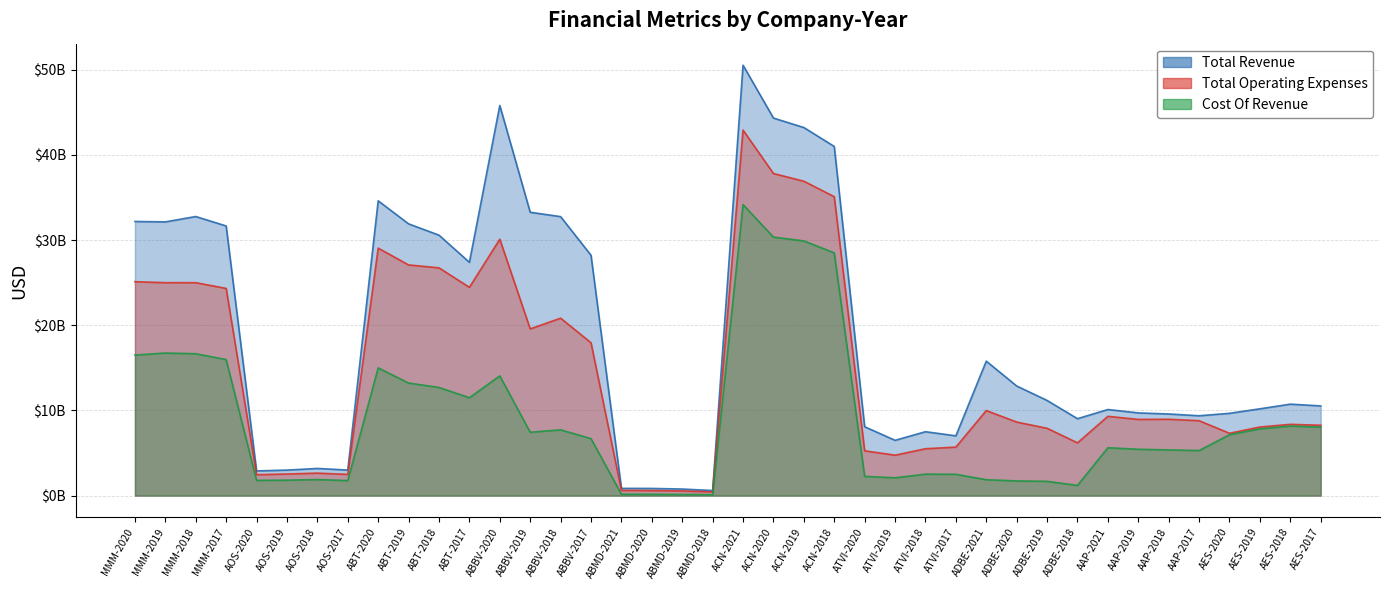

What are all the series names shown in the legend?

Total Revenue, Total Operating Expenses, Cost Of Revenue